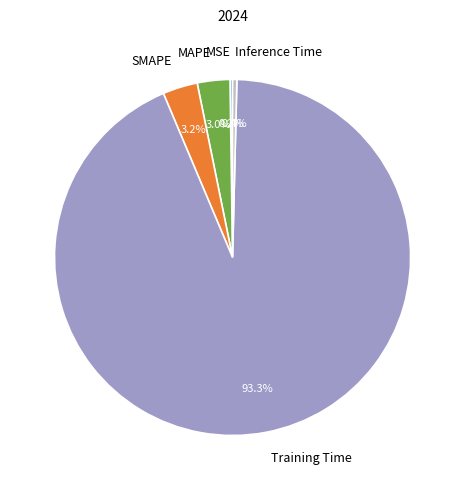

Does any single category account for the majority?

Yes